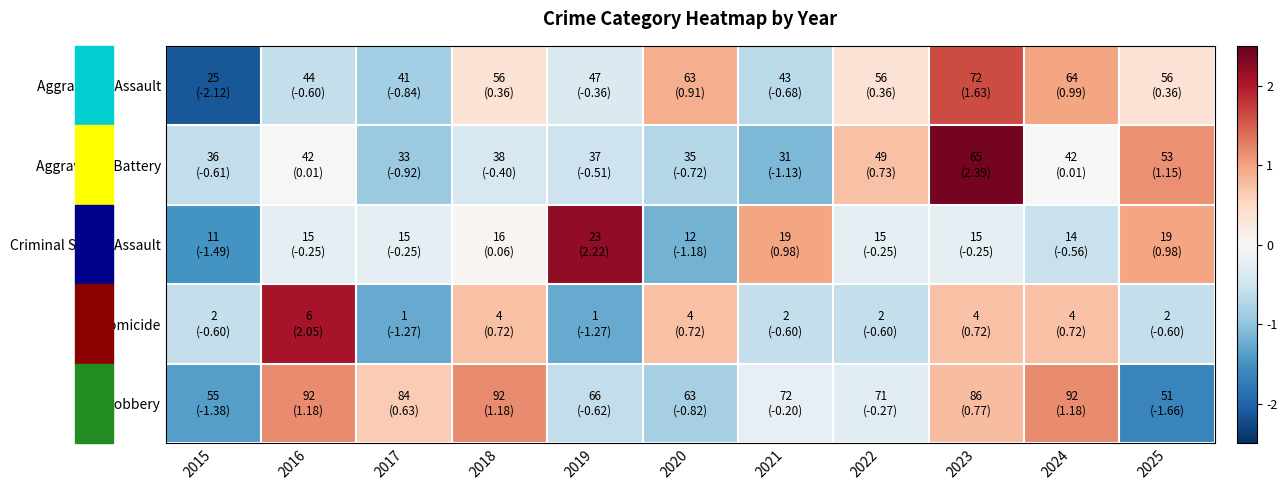

What is the maximum value shown in the chart?

2.4